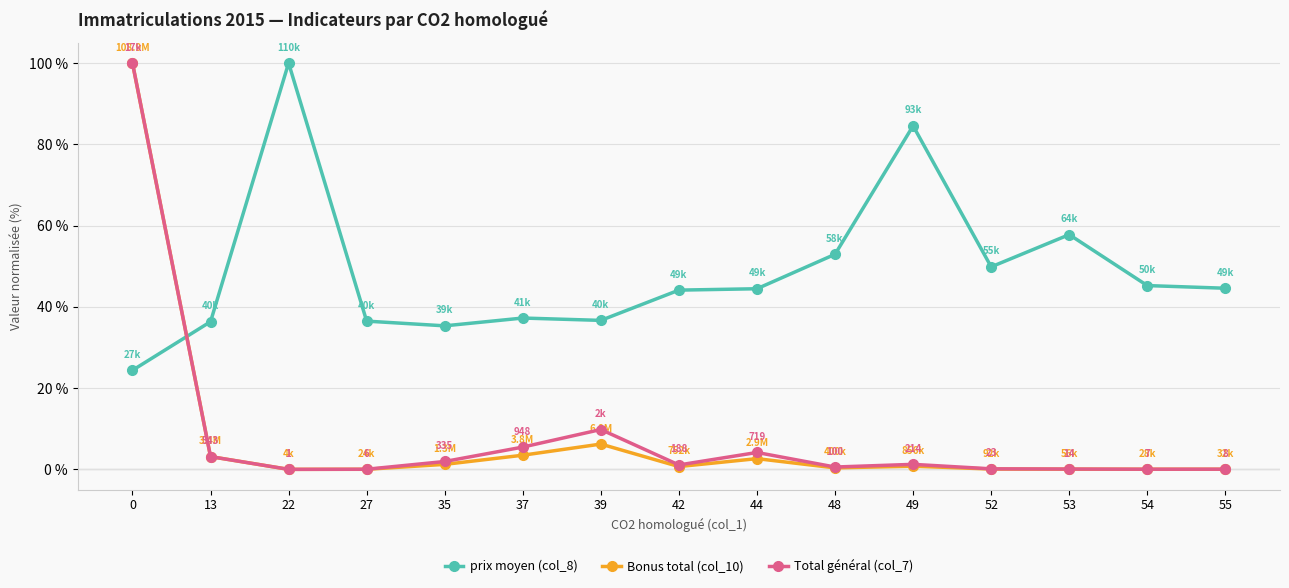

How many lines are shown in the chart?

3